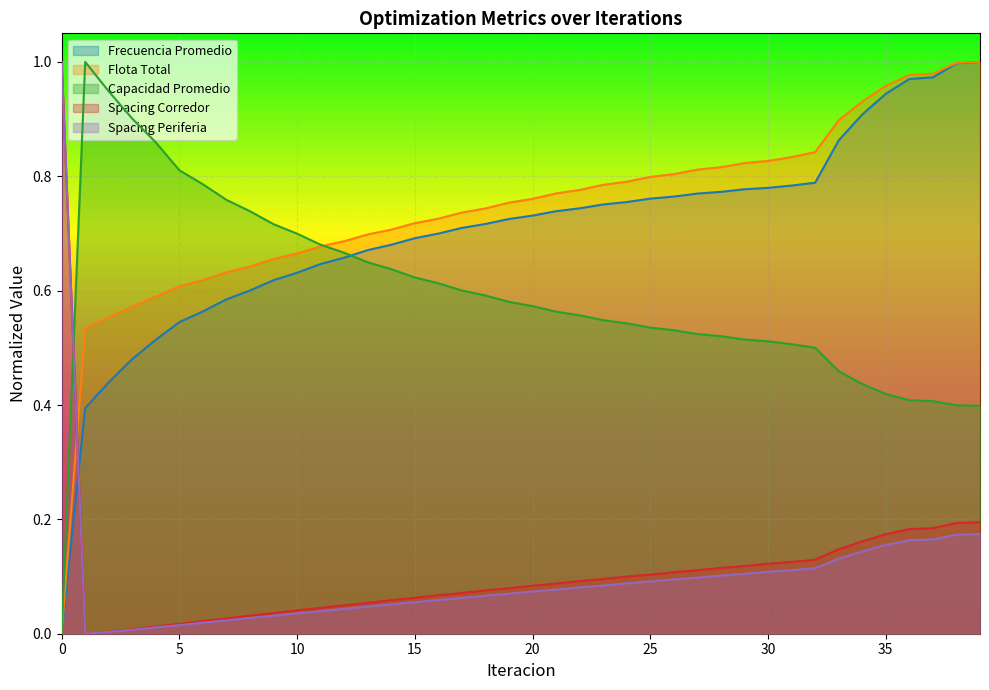

What is the difference between the second highest and second lowest values in the Frecuencia Promedio series?

0.6